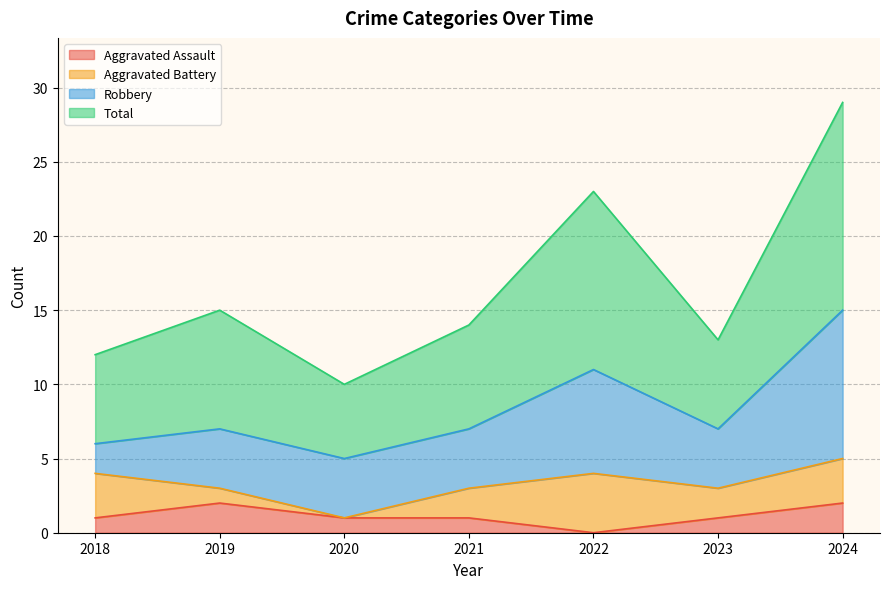

True or false: Total has more than 2 interior local peaks.

False